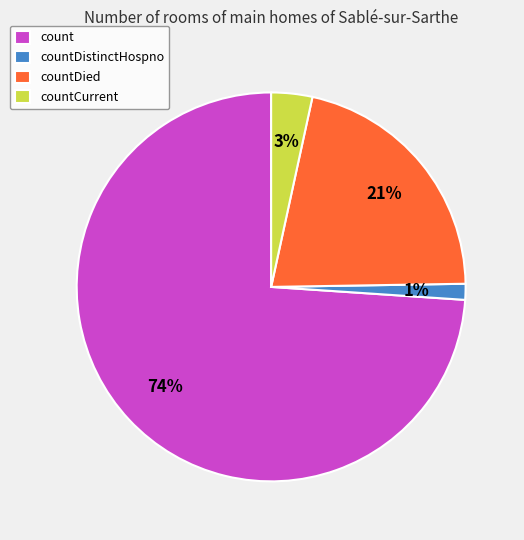

To the nearest percent, what portion does countDied represent?

21%